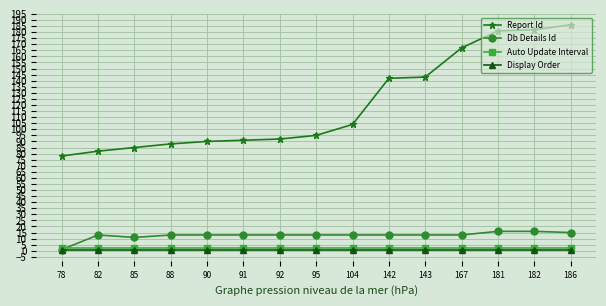

What is the approximate value of Db Details Id at 88, to the nearest 5?

15